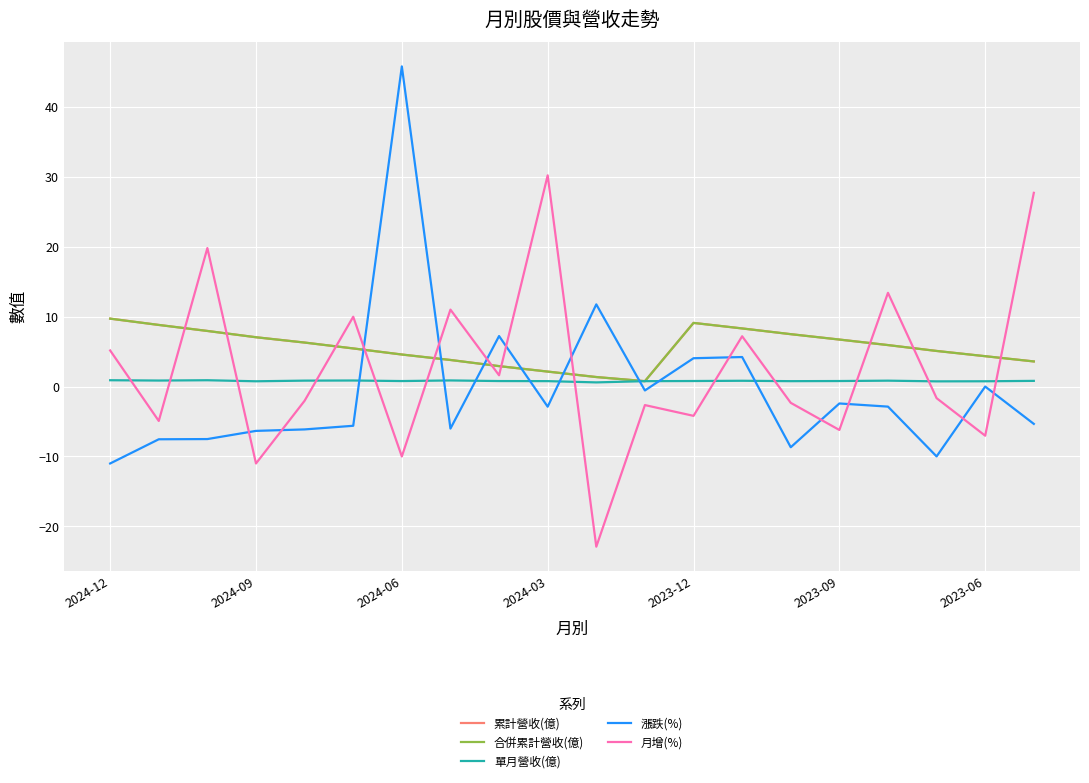

Where is 合併累計營收(億) nearest to the value 5?

17